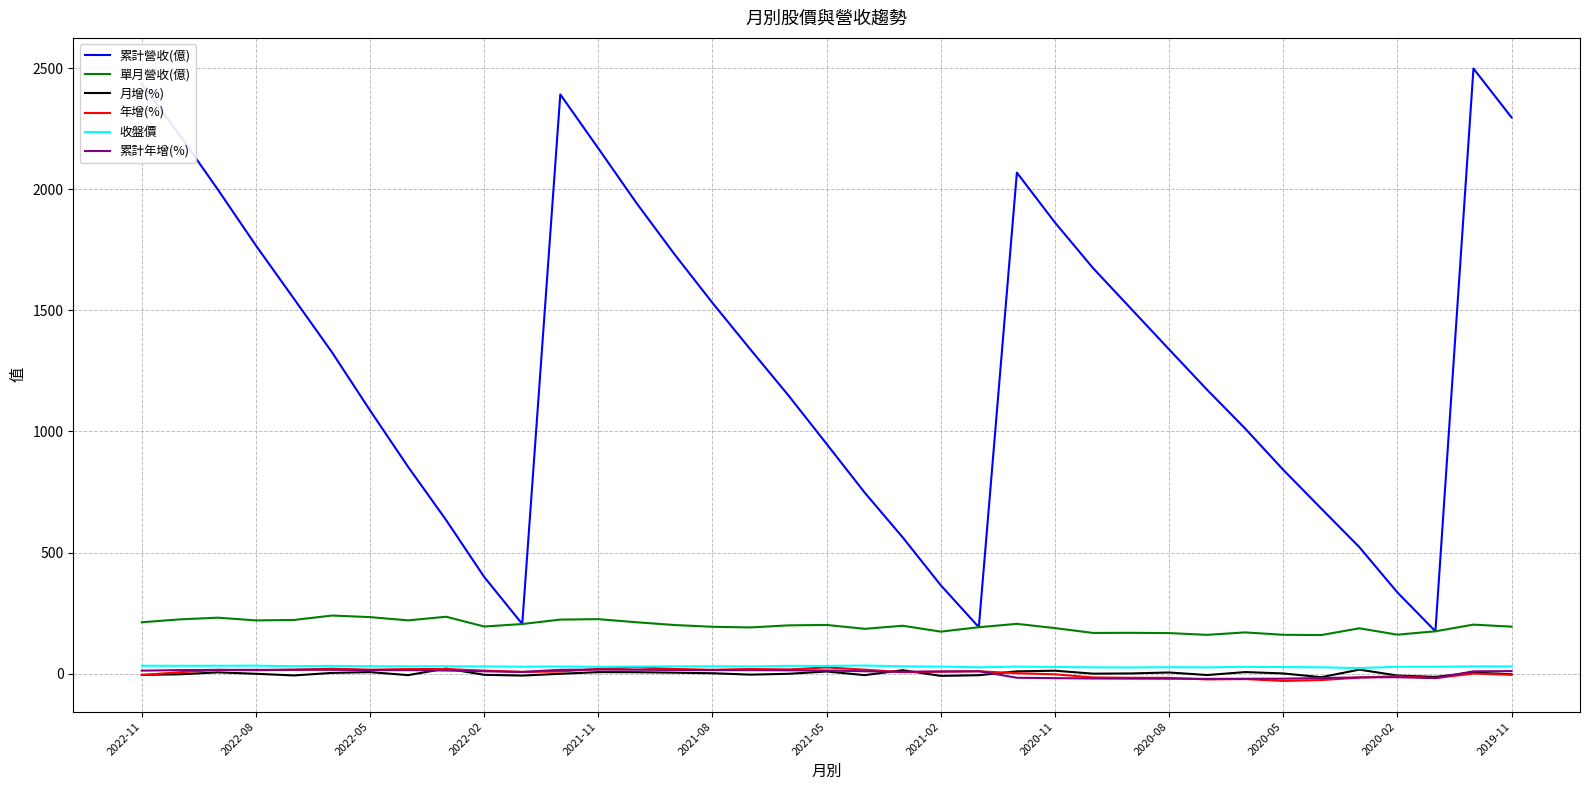

True or false: 單月營收(億) and 年增(%) intersect in this chart.

False